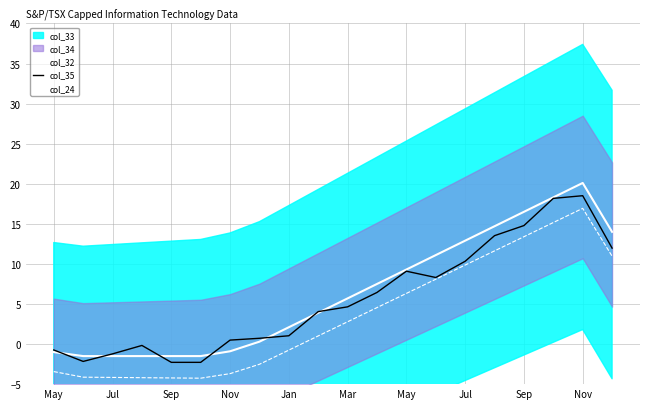

What is the value of the col_24 point at the 15th from the left?

9.9